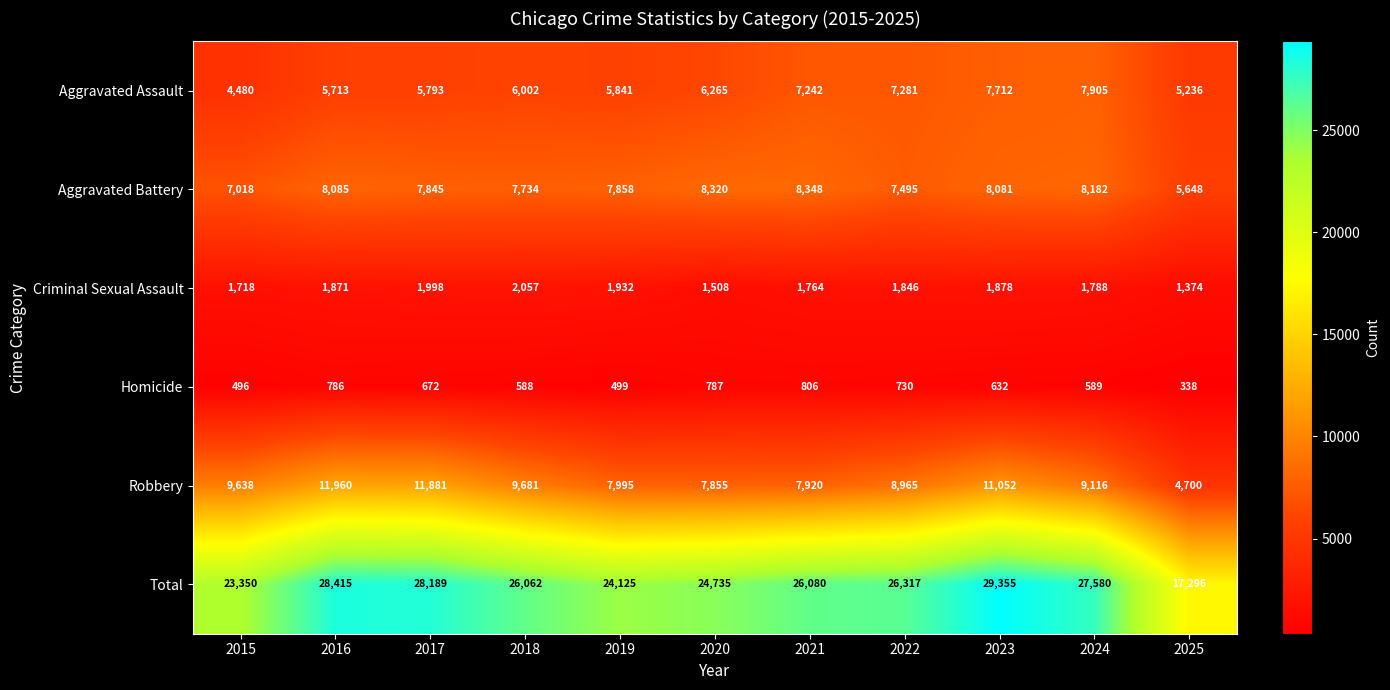

What is the greatest value displayed?

29355